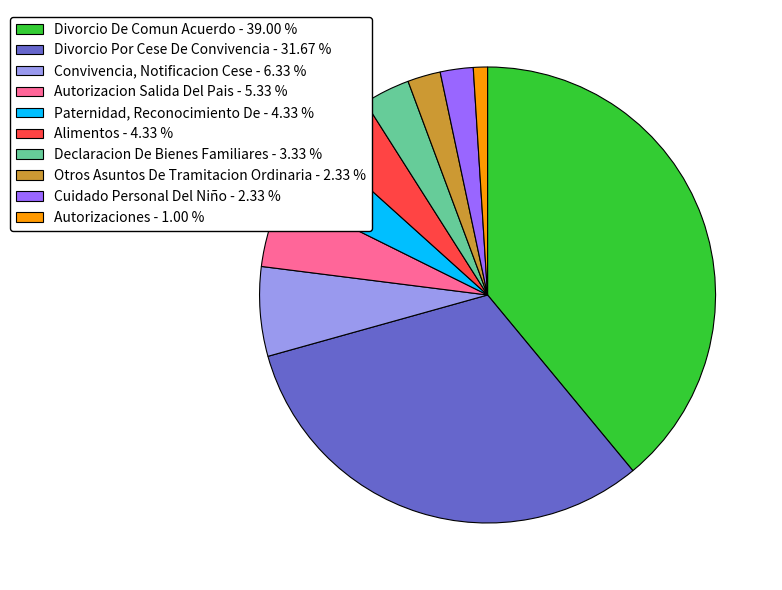

Is there a majority slice in this chart?

No